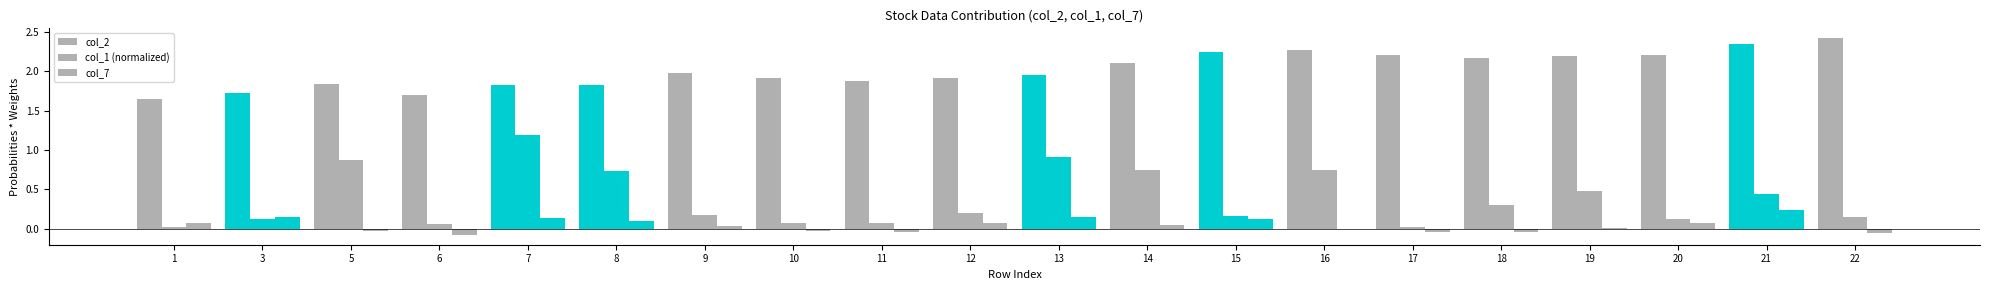

At which label does col_2 reach its minimum?

1